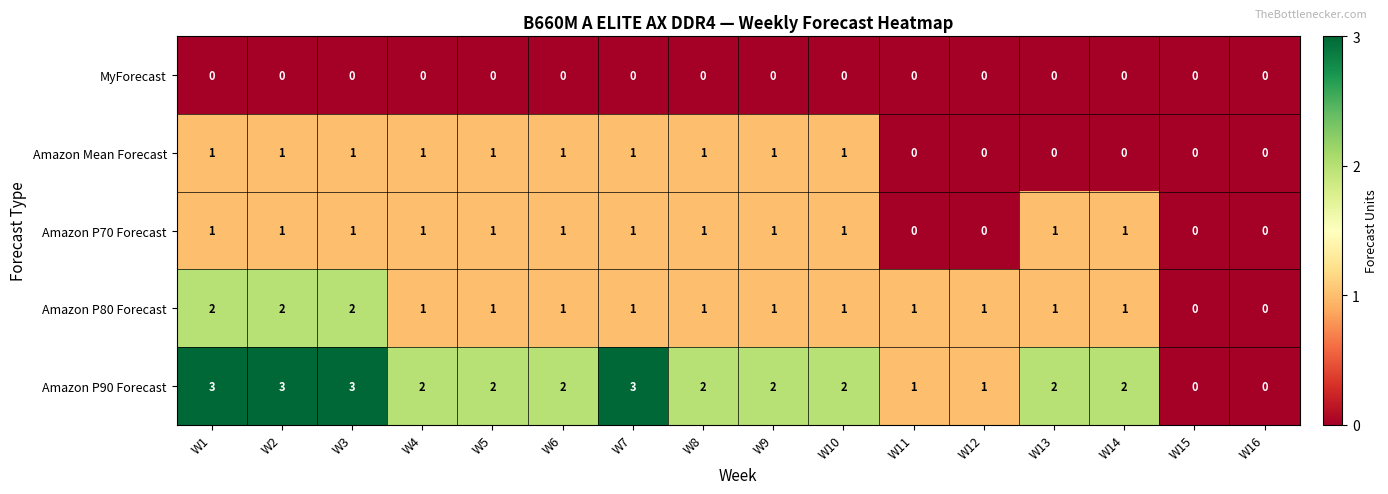

What is the total value across all series at W12?

2